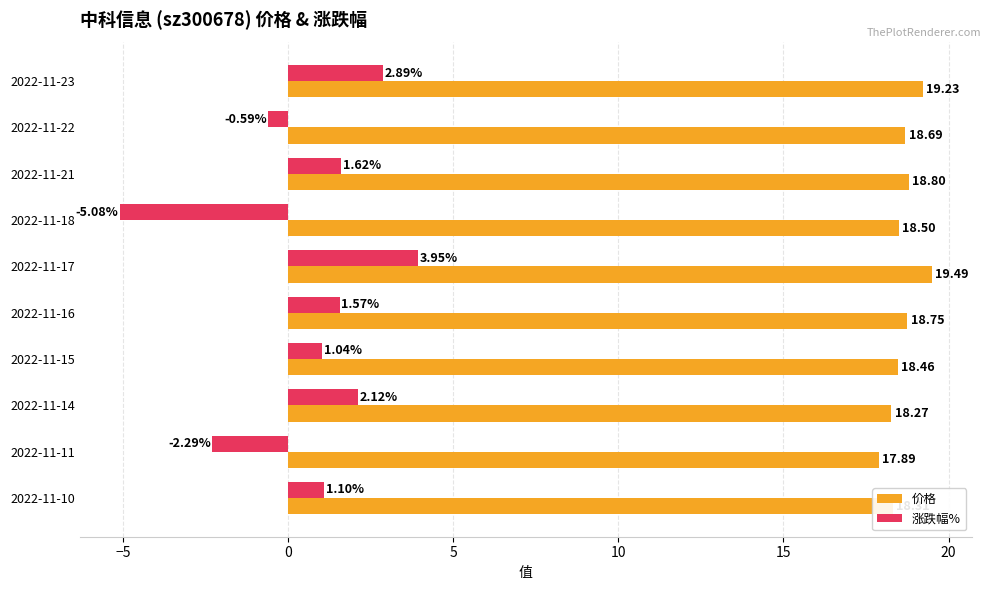

How many data points does each series have?

10